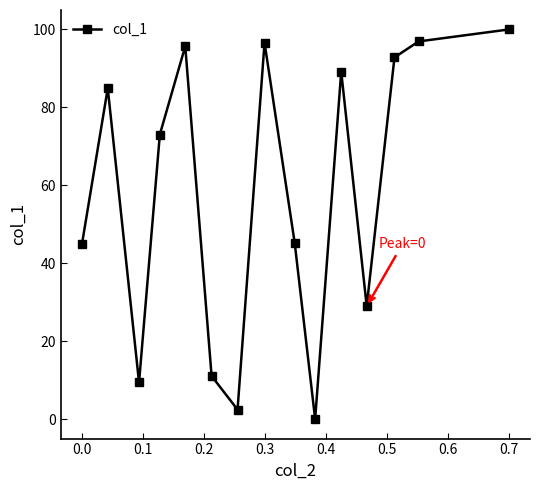

What is the difference between the maximum and minimum values?

100.0